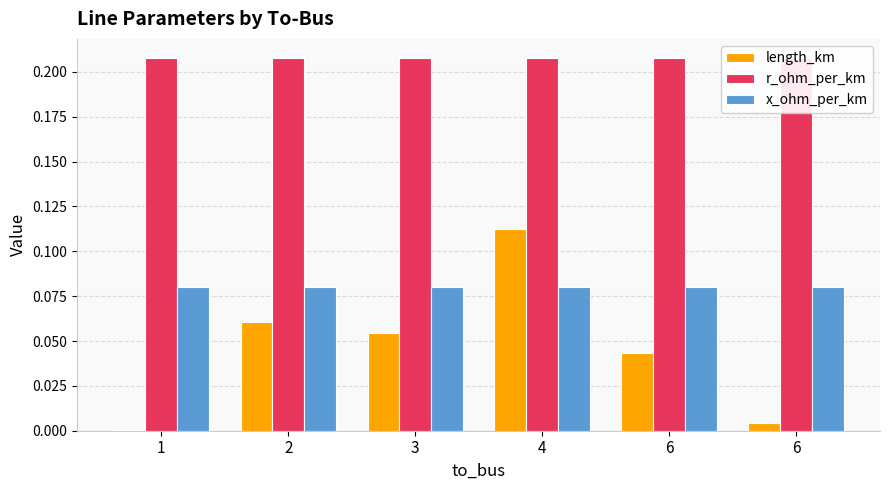

What is the sum of all x_ohm_per_km values?

0.5